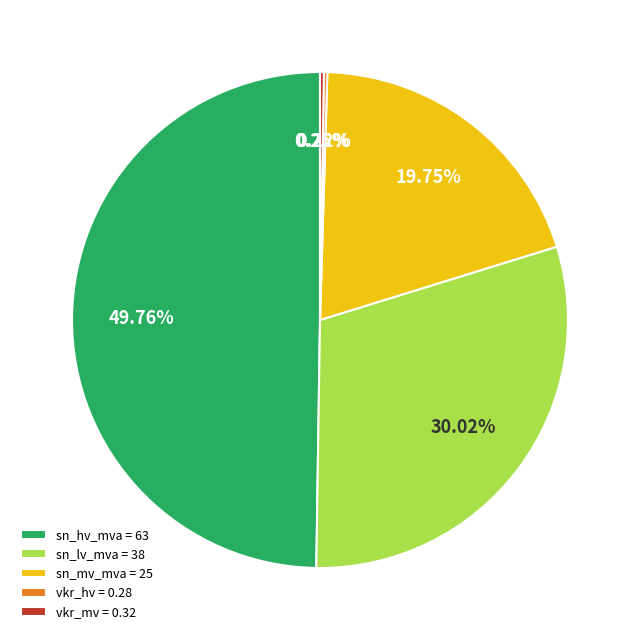

Do sn_mv_mva = 25 and sn_hv_mva = 63 together represent more than half of the pie?

Yes